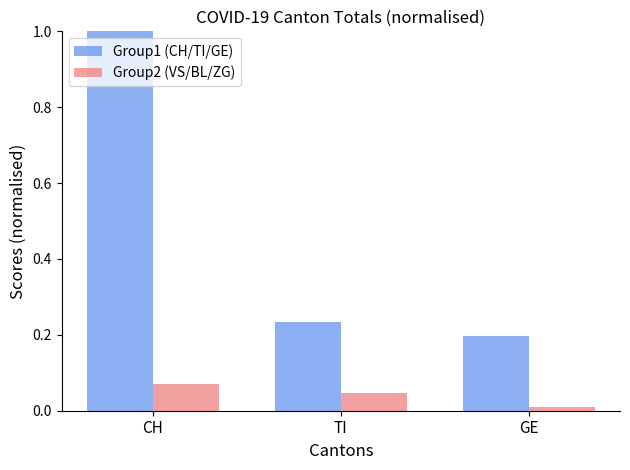

How many bars are there in each group?

2